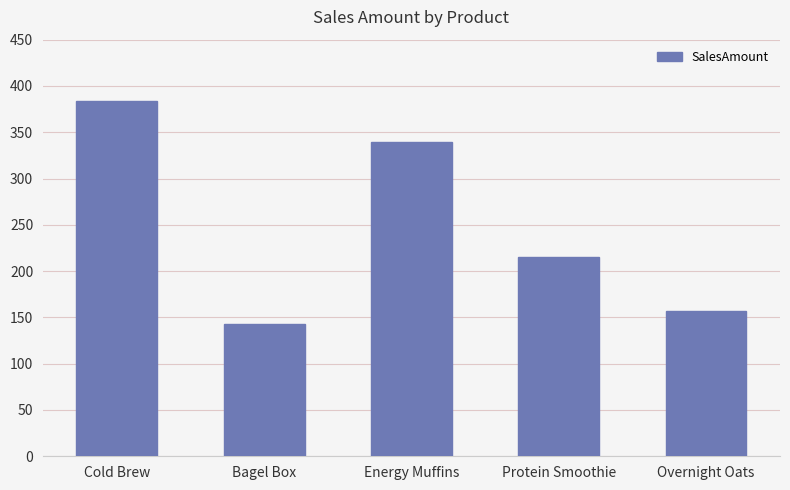

Reading left to right, transcribe all the data shown in this chart.

Cold Brew=383.8	Bagel Box=142.8	Energy Muffins=339.6	Protein Smoothie=214.9	Overnight Oats=156.8